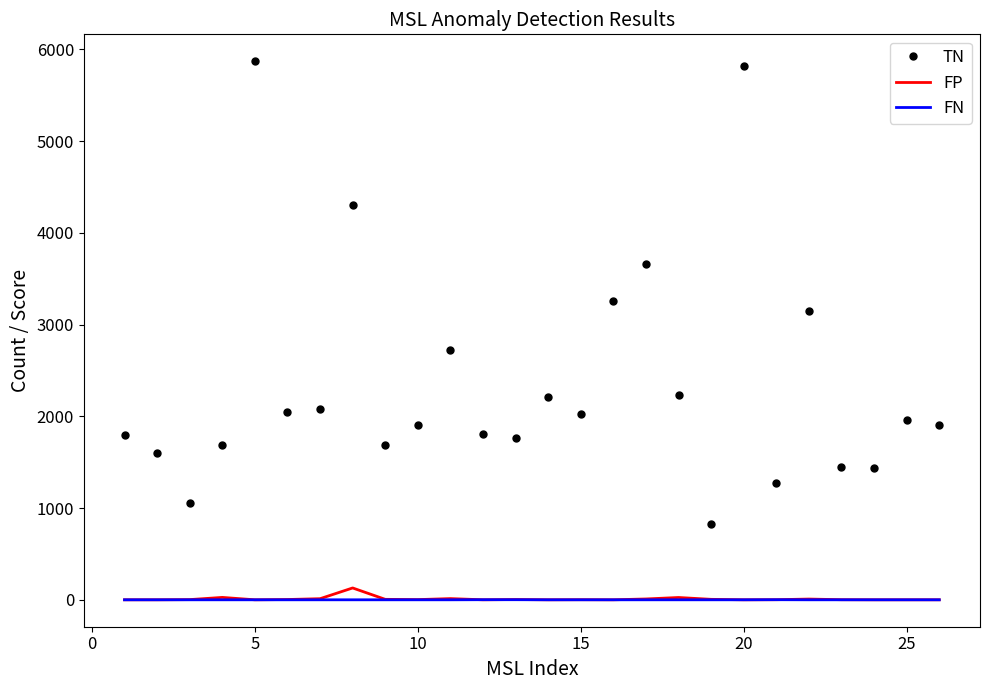

Which series has the largest total across all categories?

TN